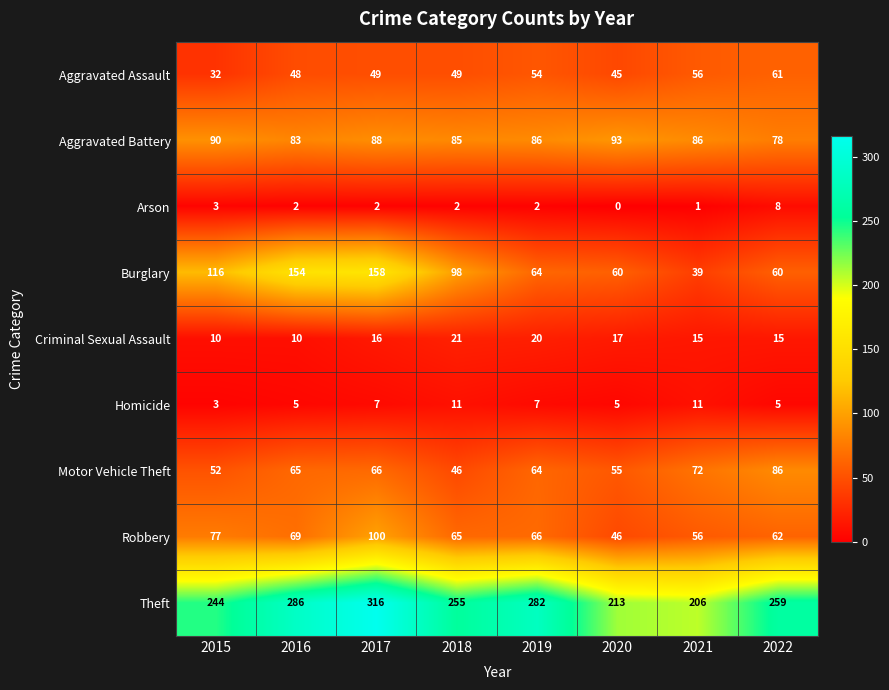

At which label does Arson reach its peak?

2022